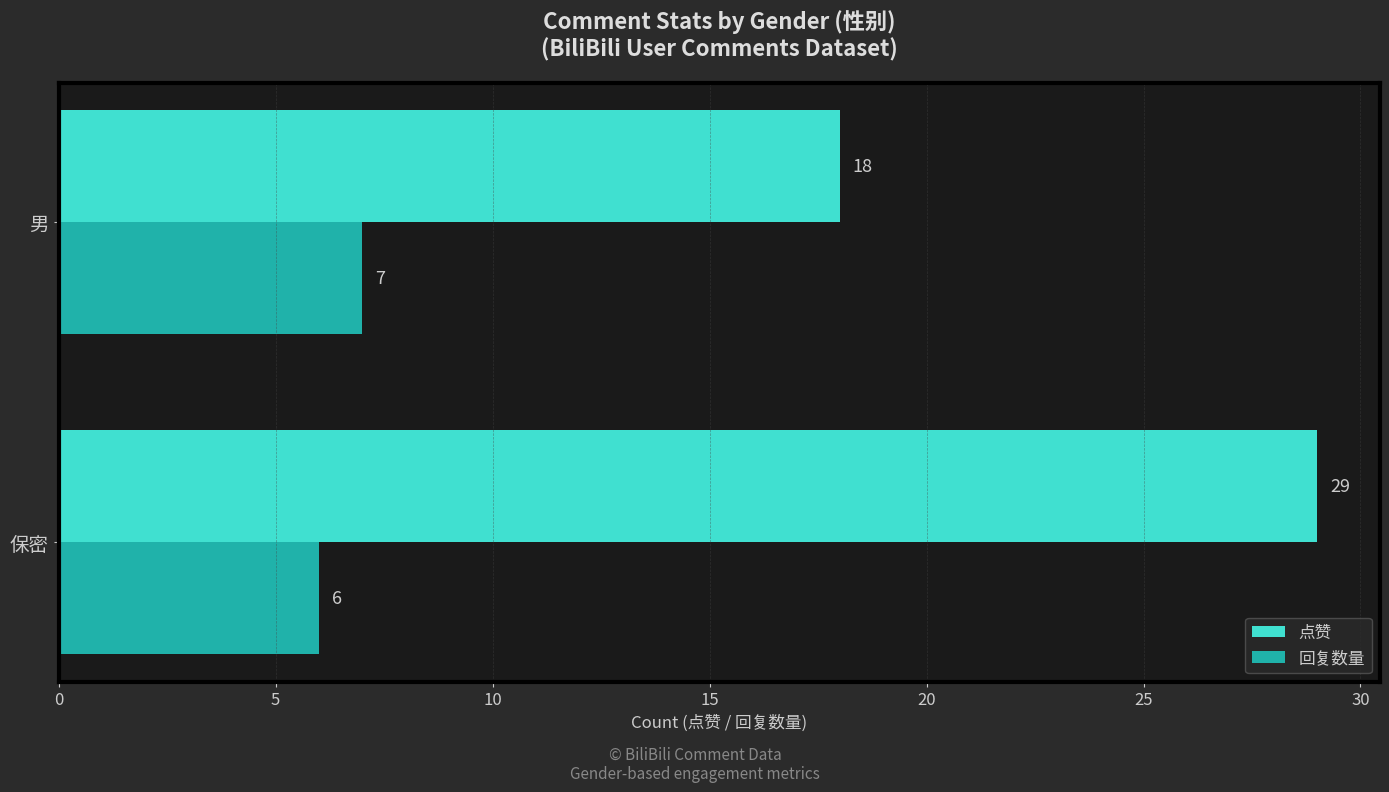

Where is 回复数量 nearest to the value 6?

保密